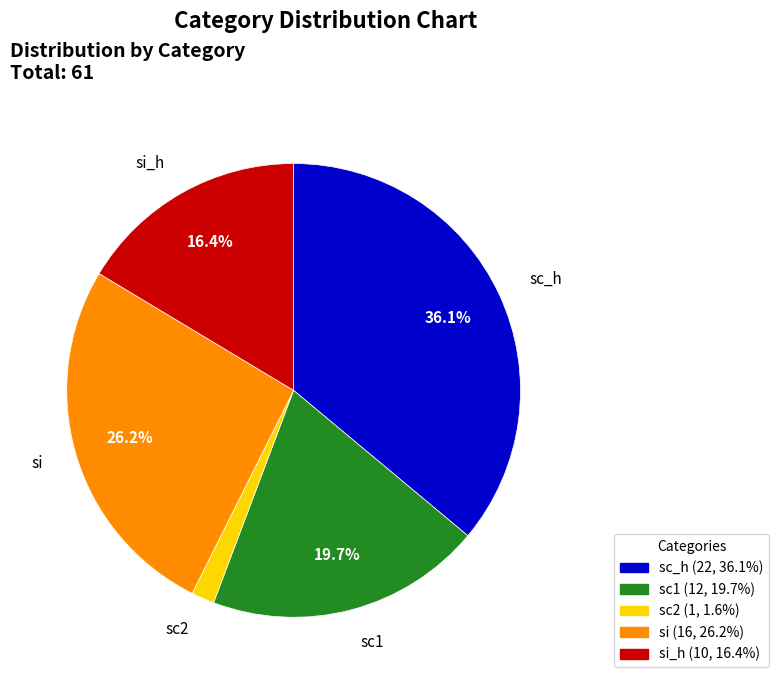

Is there a majority slice in this chart?

No